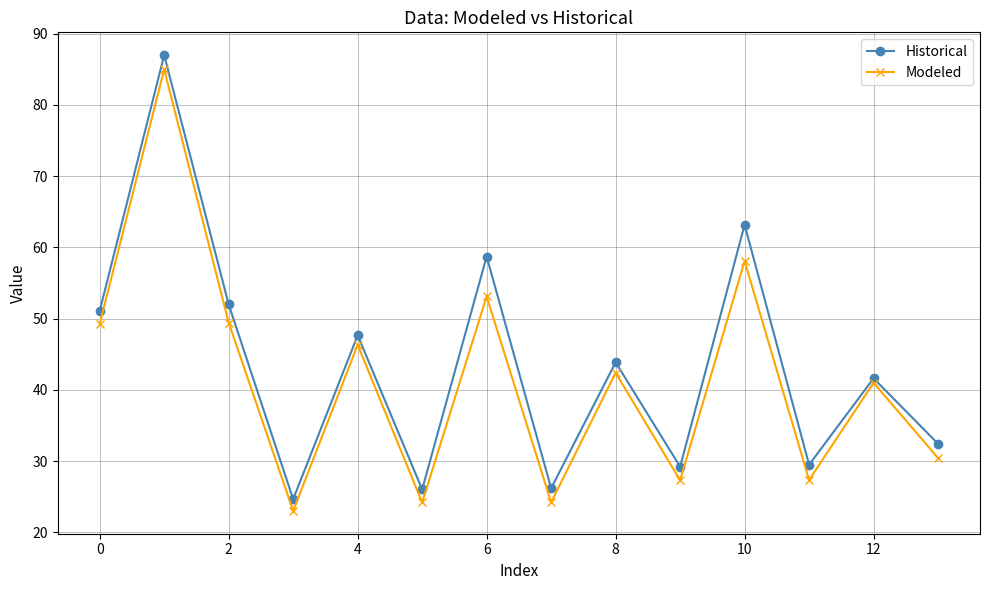

At how many categories does at least one series exceed 80?

1